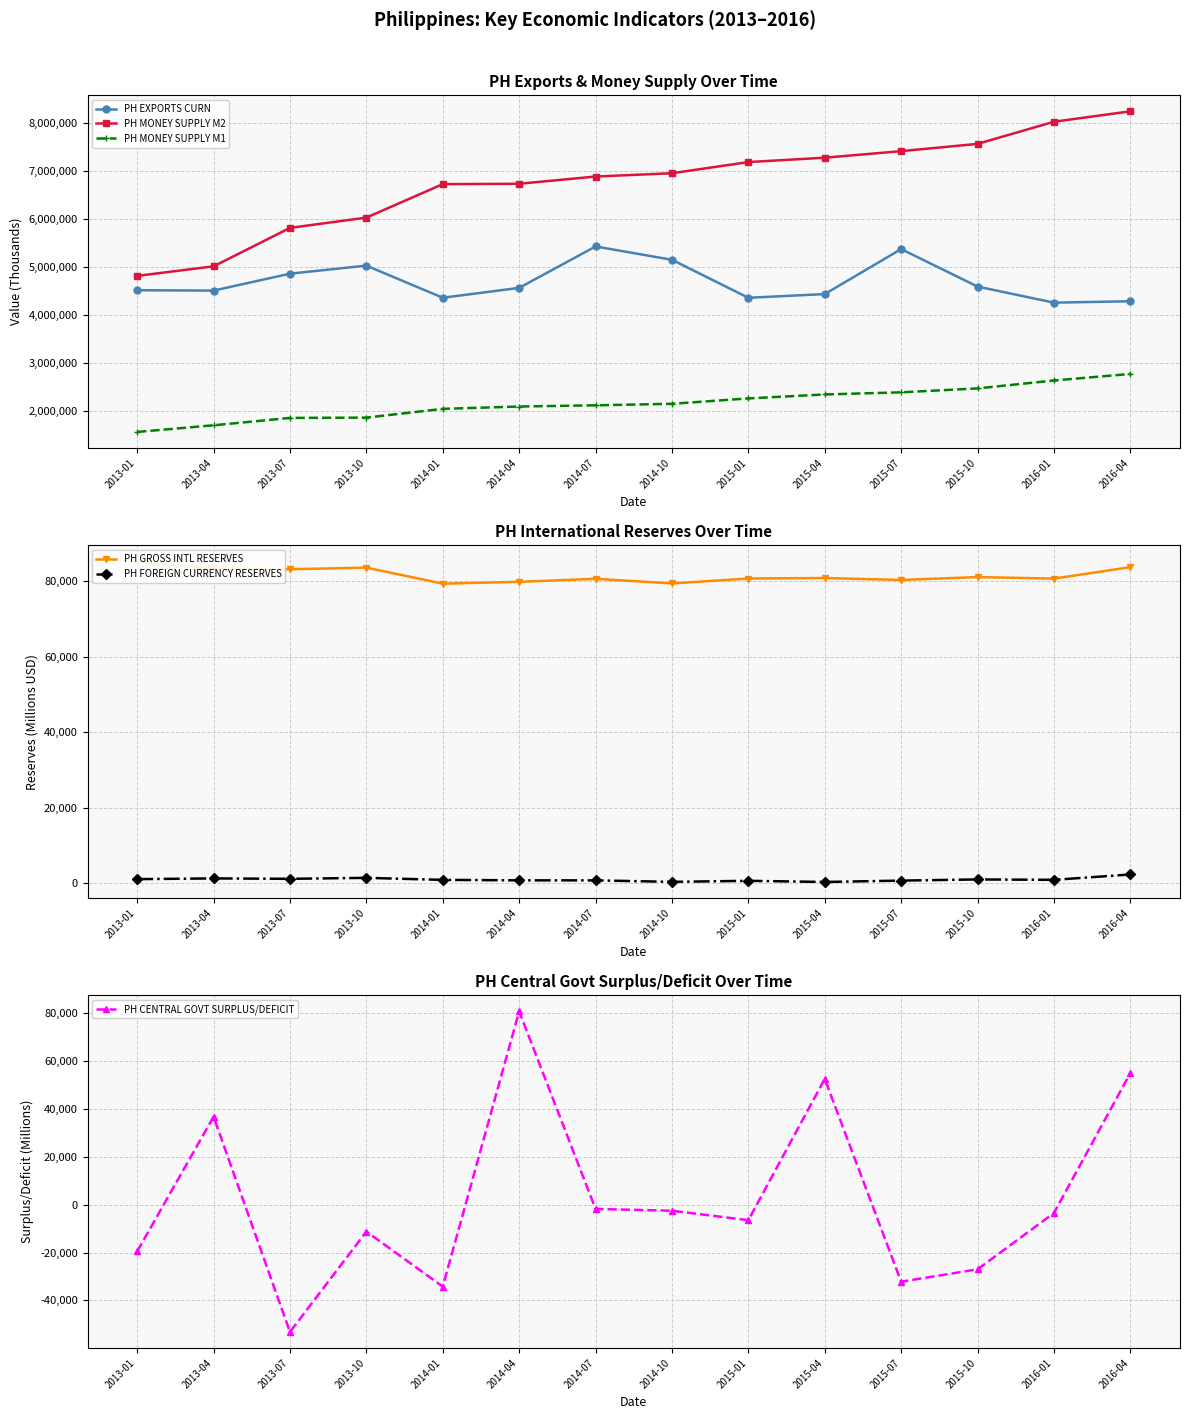

Reading left to right, extract all data points from this chart.

PH EXPORTS CURN: 2013-01=4514312.4	2013-04=4506504.4	2013-07=4858789.5	2013-10=5026670.3	2014-01=4357469.2	2014-04=4563491.3	2014-07=5425479.8	2014-10=5148212.4	2015-01=4356784.0	2015-04=4434031.1	2015-07=5370524.6	2015-10=4590256.3	2016-01=4255494.7	2016-04=4284874.7
PH MONEY SUPPLY M2: 2013-01=4812839.8	2013-04=5011618.8	2013-07=5812195.7	2013-10=6025991.0	2014-01=6722891.2	2014-04=6730581.2	2014-07=6881320.3	2014-10=6949725.1	2015-01=7182194.6	2015-04=7273208.4	2015-07=7409730.7	2015-10=7561193.4	2016-01=8021643.0	2016-04=8239008.8
PH MONEY SUPPLY M1: 2013-01=1563544.2	2013-04=1702543.7	2013-07=1855552.2	2013-10=1862088.7	2014-01=2044526.4	2014-04=2093047.0	2014-07=2118071.6	2014-10=2149948.0	2015-01=2261910.6	2015-04=2344179.4	2015-07=2388624.7	2015-10=2470202.3	2016-01=2634955.6	2016-04=2771393.5
PH GROSS INTL RESERVES: 2013-01=85273.6	2013-04=83213.3	2013-07=83172.1	2013-10=83607.4	2014-01=79357.5	2014-04=79844.2	2014-07=80644.2	2014-10=79409.2	2015-01=80716.0	2015-04=80850.1	2015-07=80332.4	2015-10=81097.8	2016-01=80692.4	2016-04=83736.3
PH FOREIGN CURRENCY RESERVES: 2013-01=1010.3	2013-04=1202.2	2013-07=1095.7	2013-10=1351.8	2014-01=816.4	2014-04=692.1	2014-07=678.3	2014-10=294.0	2015-01=563.3	2015-04=260.0	2015-07=623.0	2015-10=931.6	2016-01=825.9	2016-04=2247.9
PH CENTRAL GOVT SURPLUS/DEFICIT: 2013-01=-19531.0	2013-04=36803.0	2013-07=-53222.0	2013-10=-11237.0	2014-01=-34218.0	2014-04=80852.0	2014-07=-1762.0	2014-10=-2530.0	2015-01=-6472.0	2015-04=52599.0	2015-07=-32198.0	2015-10=-27022.0	2016-01=-3474.0	2016-04=55022.0